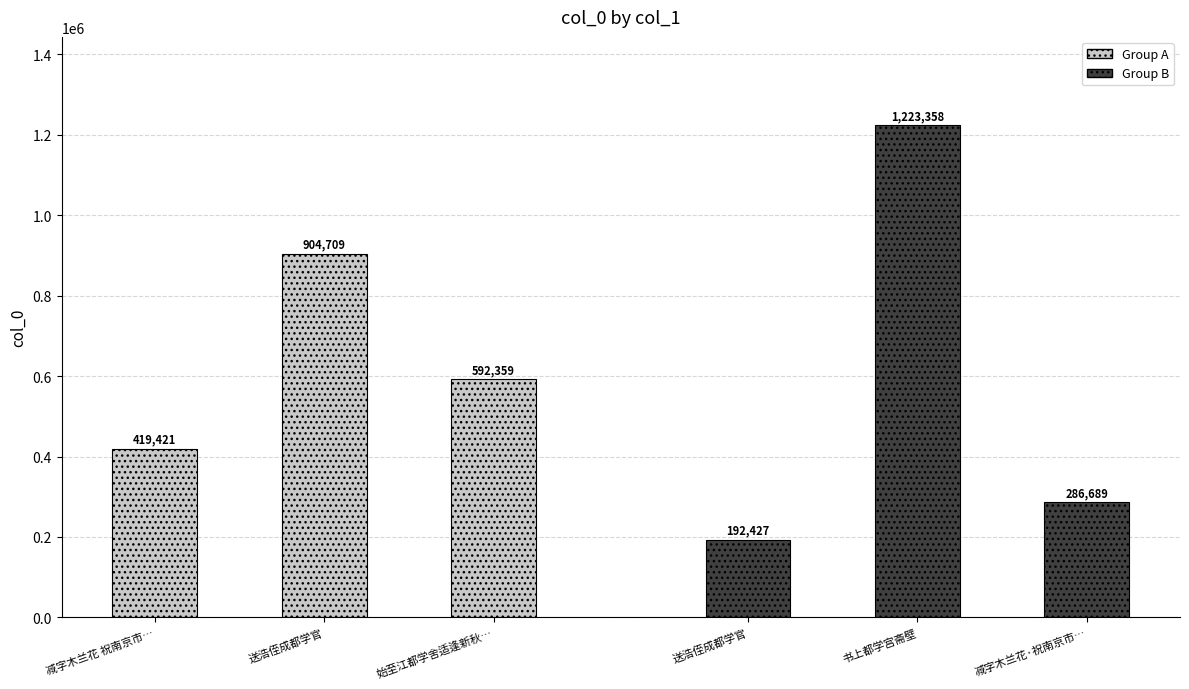

What is the difference between the maximum and minimum values in the Group A series?

485288